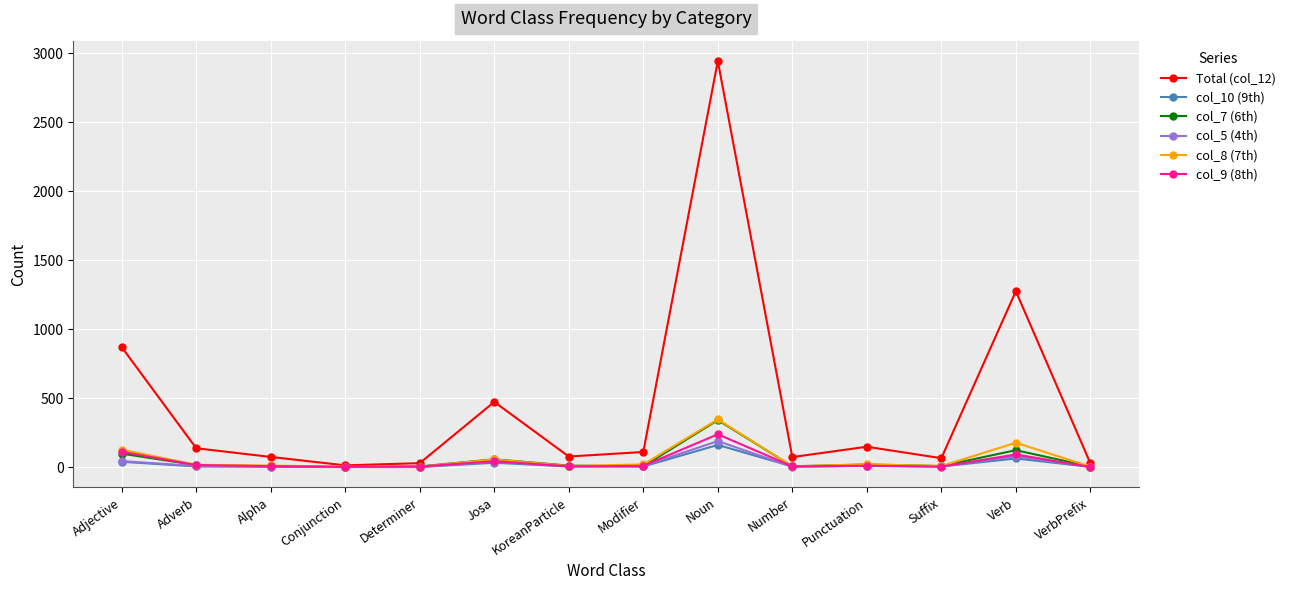

Which category has the highest value across all series?

Noun